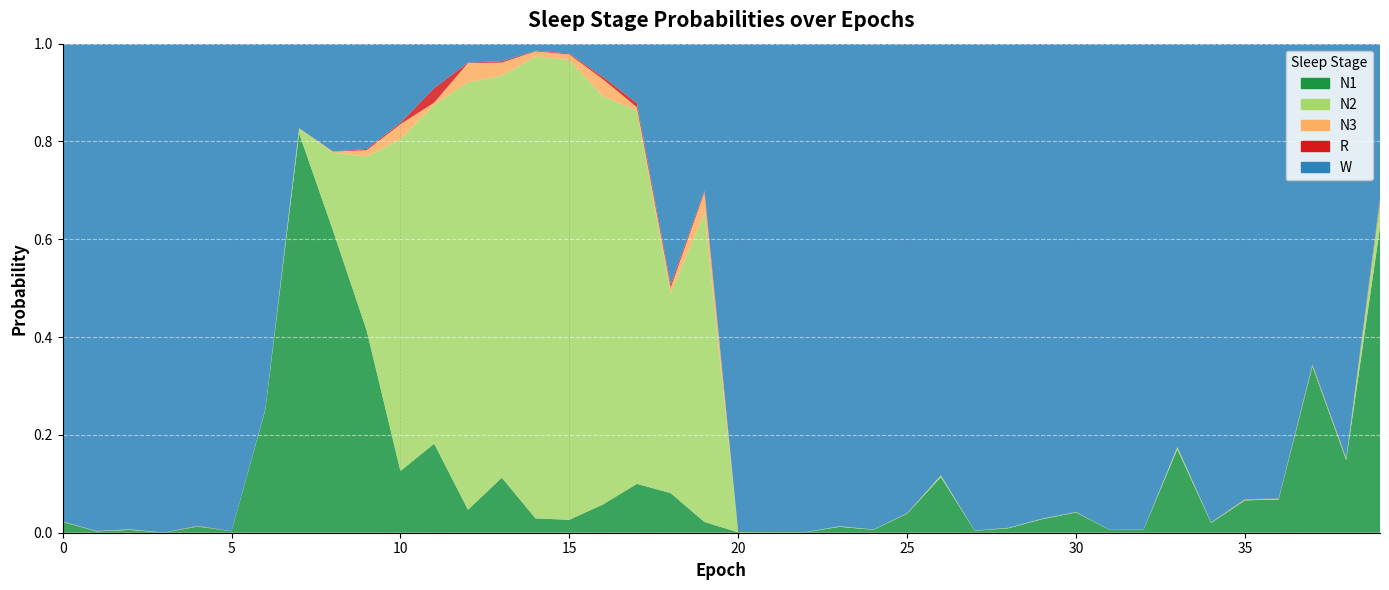

The R series shows 0.0 at 3. True or false?

True